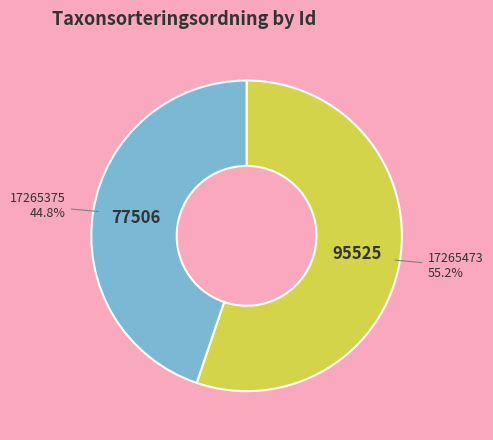

Is there any slice that represents more than half of the pie?

Yes